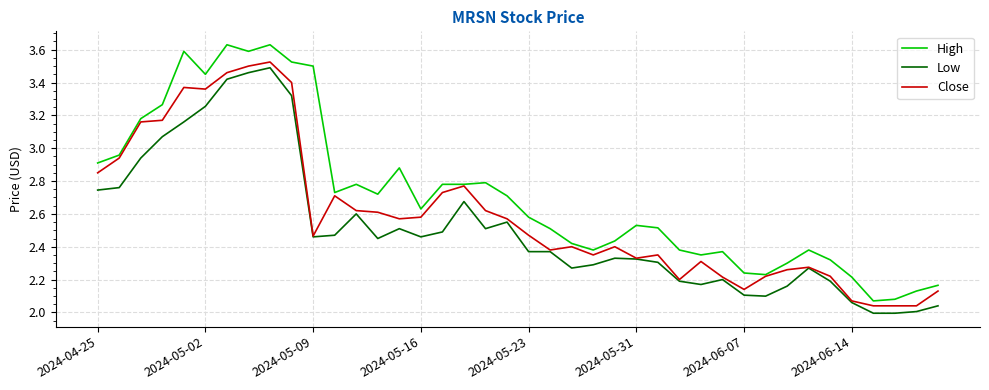

Which series has the largest total across all categories?

High